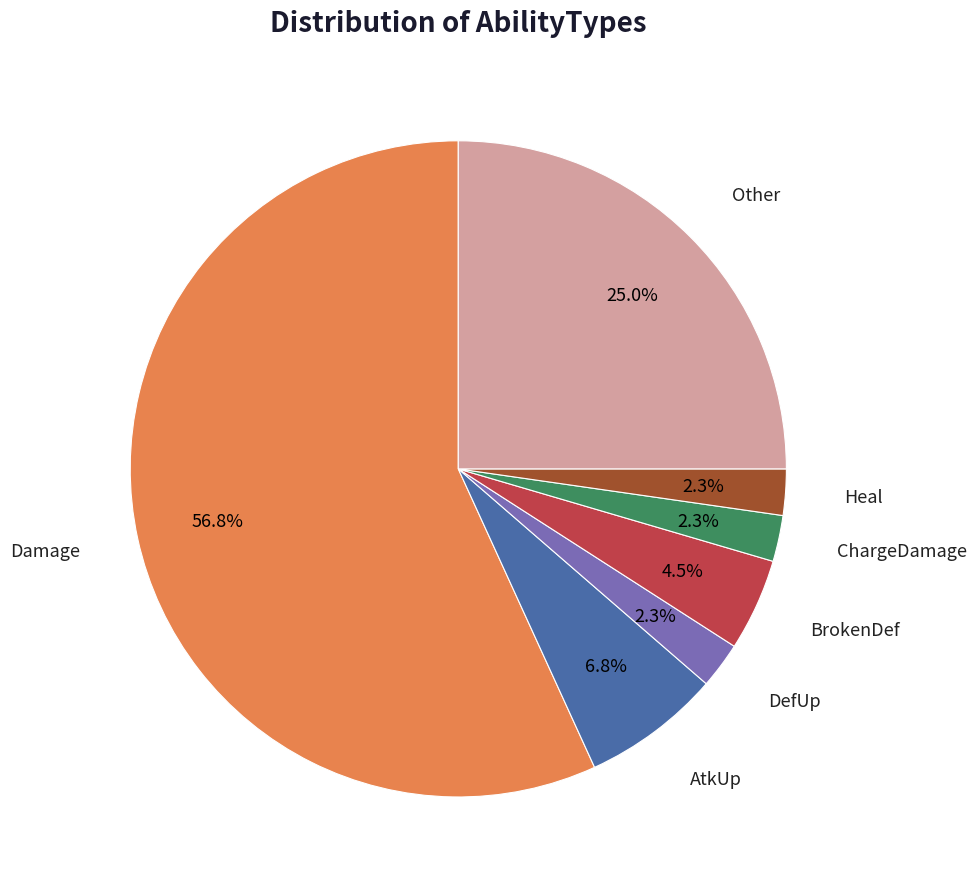

How many slices are in this pie chart?

7